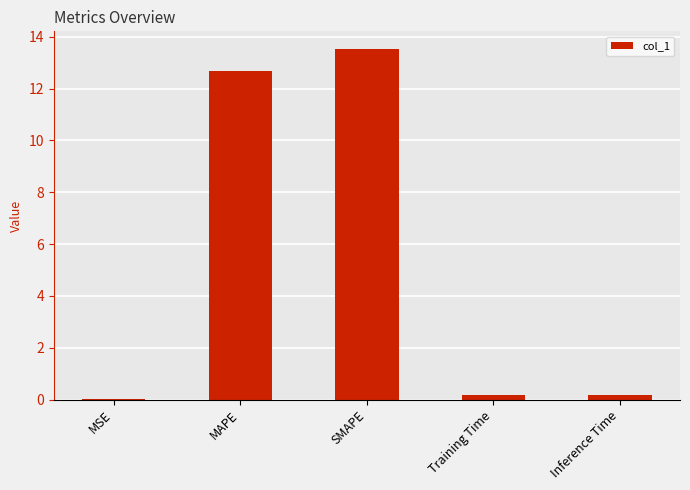

Read the value at MAPE.

12.7